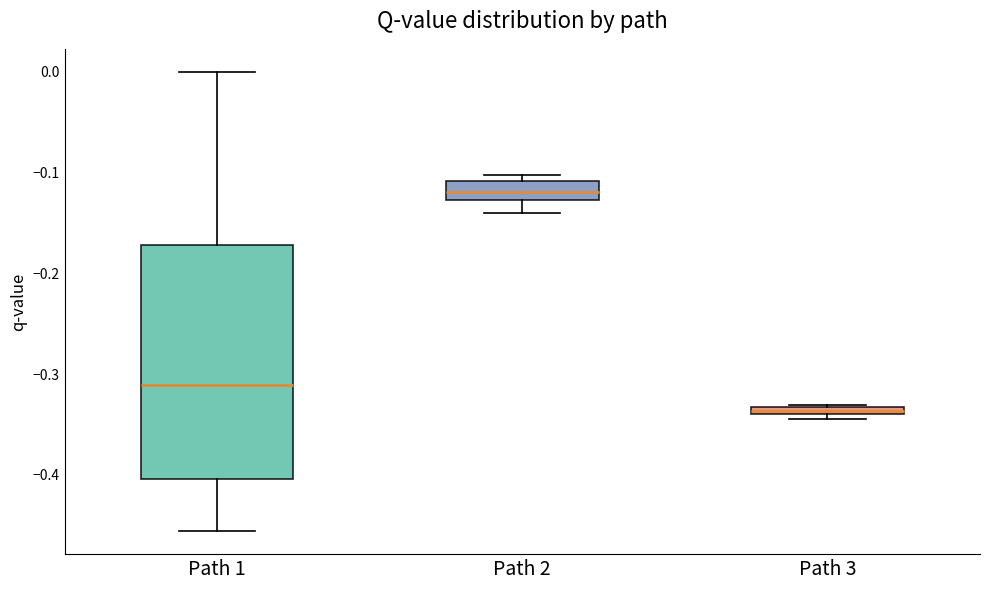

Which box's median line is the highest?

Path 2